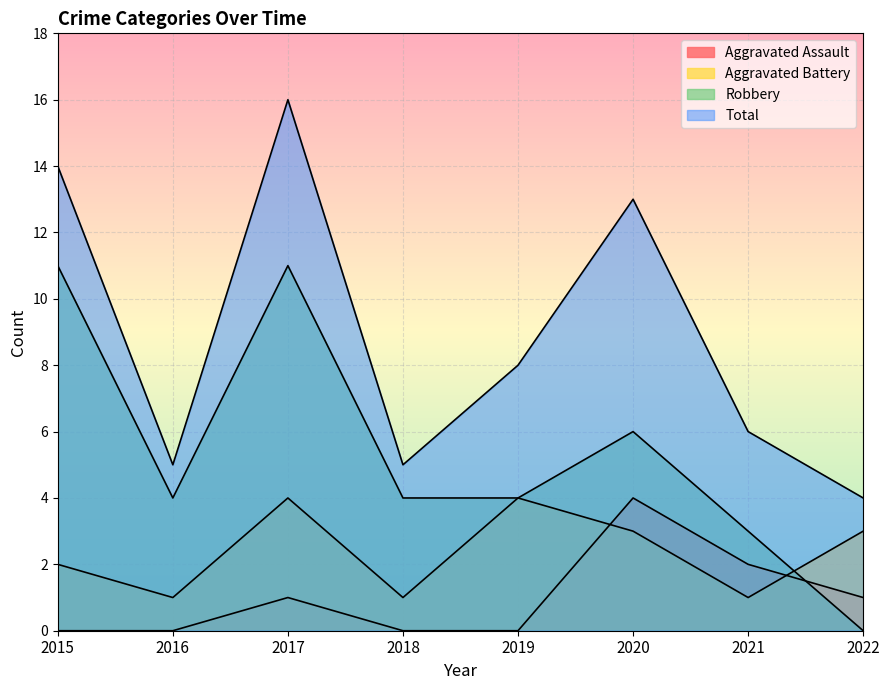

What is the average value of the Aggravated Assault series?

1